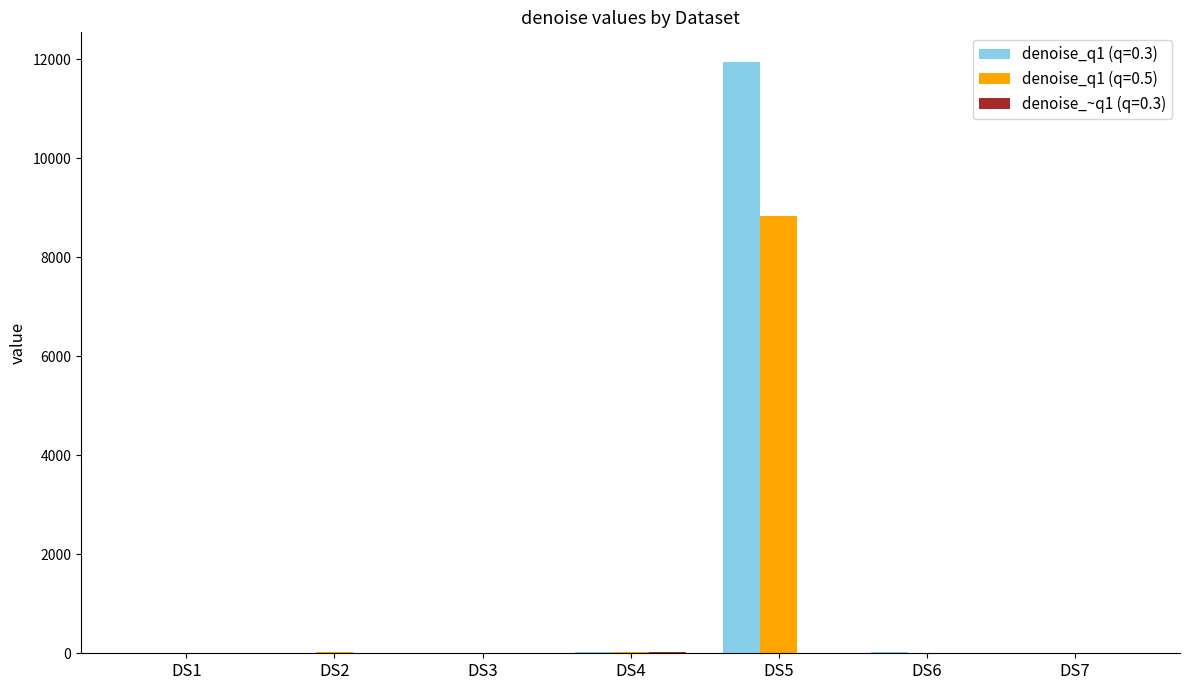

What is the highest value of the denoise_q1 (q=0.3) series?

11944.7